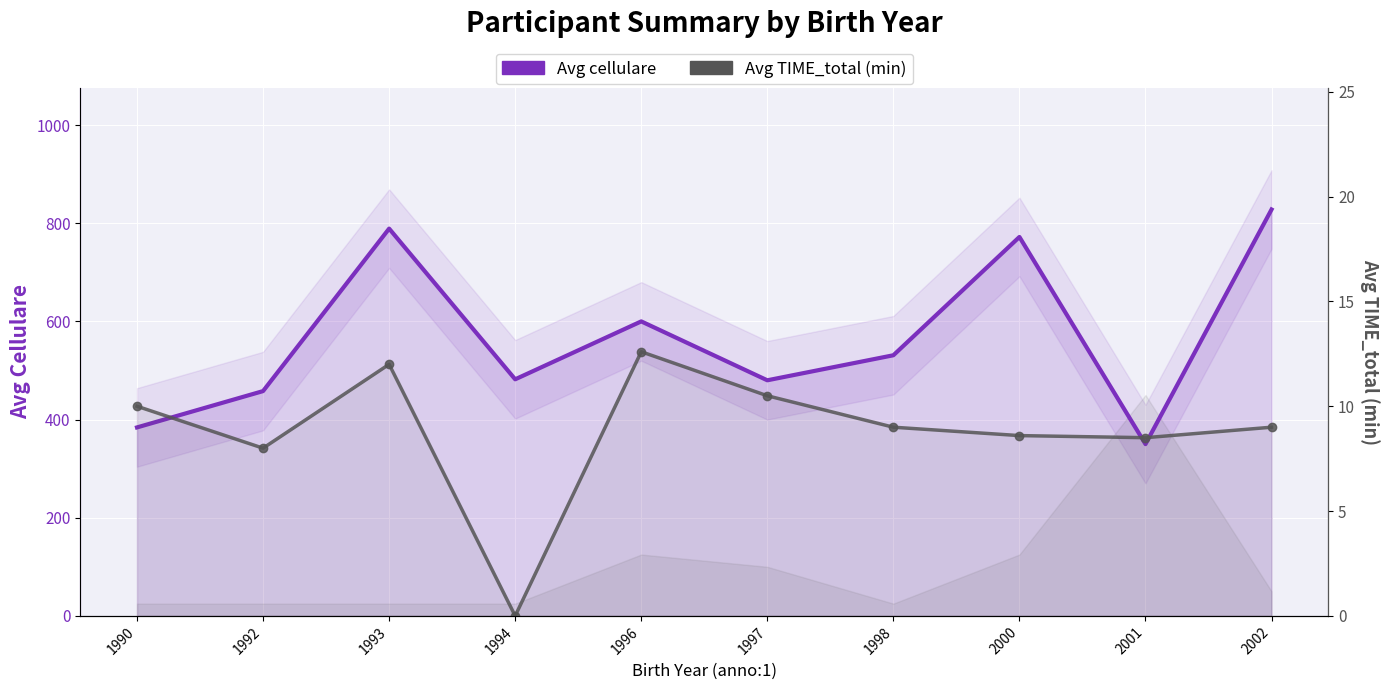

Is it true that Avg TIME_total (min) equals 9.0 at 2002?

True